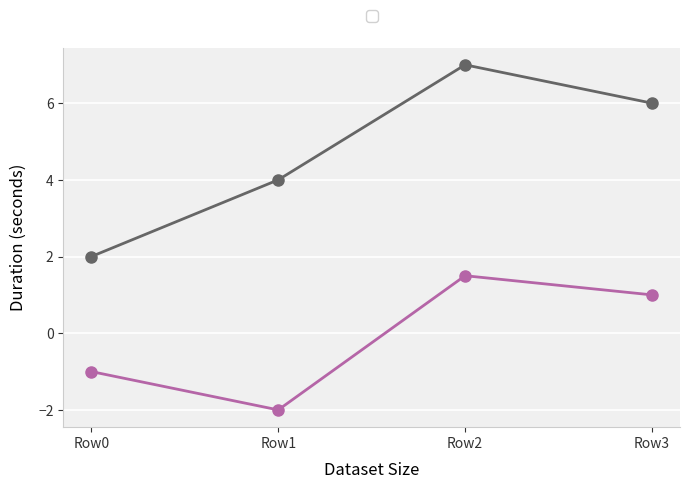

What are all the series names shown in the legend?

_1, _2